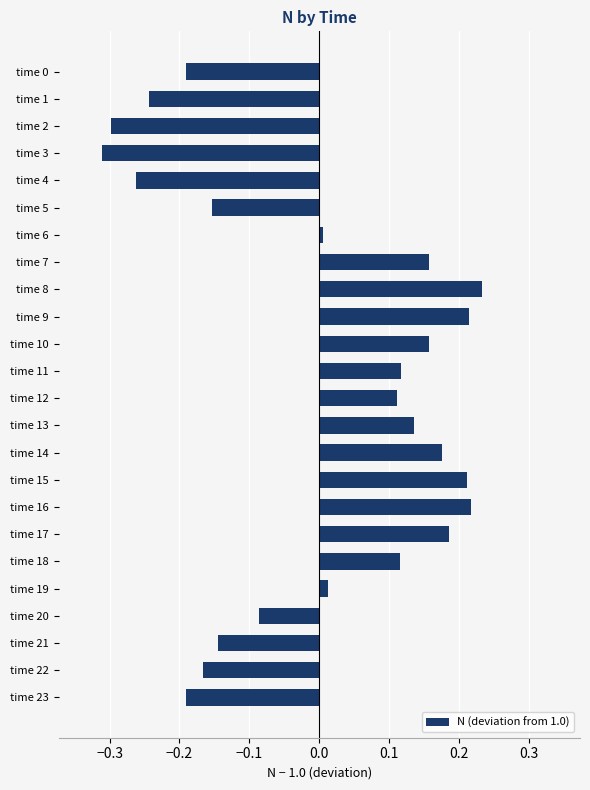

Are the bars horizontal?

Yes